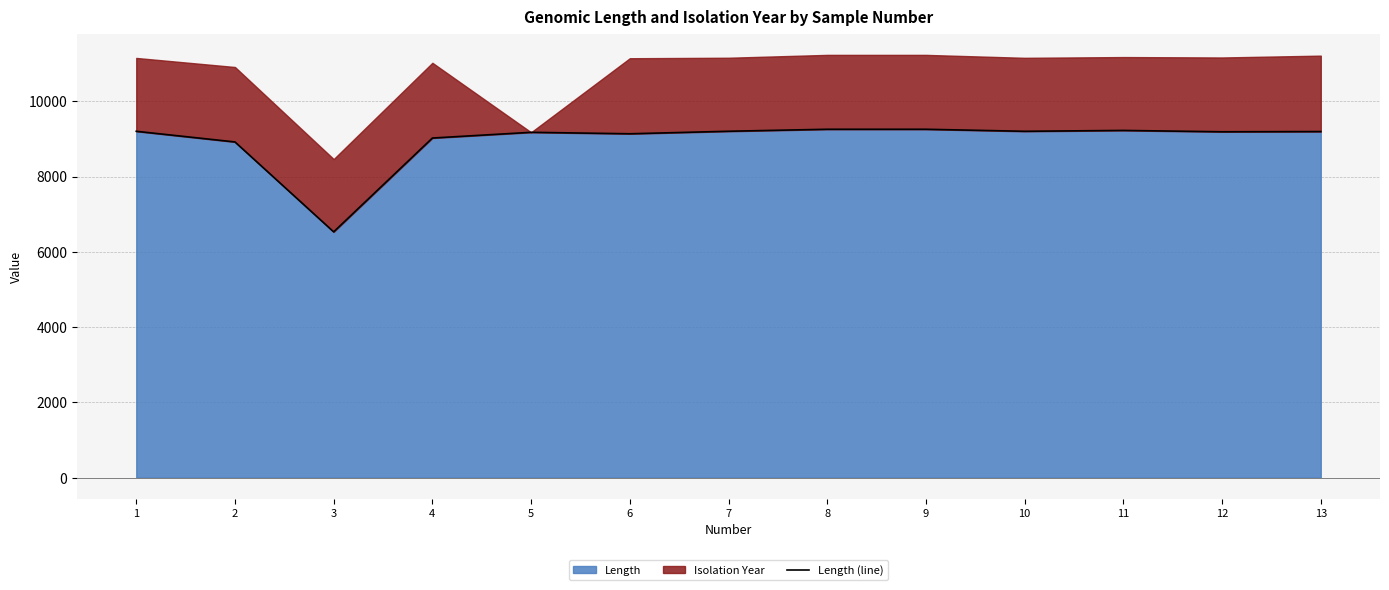

Reading left to right, list all the values displayed in this chart.

9202	8919	6530	9023	9175	9136	9203	9256	9256	9202	9225	9189	9195